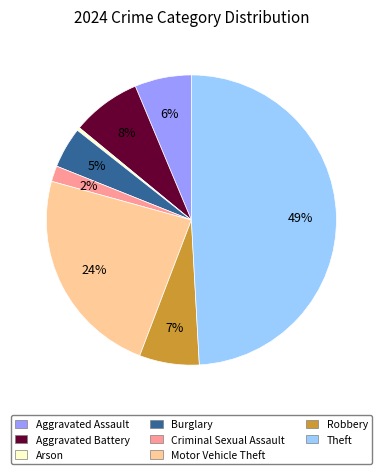

To the nearest percent, what percentage of the pie is Theft?

49%